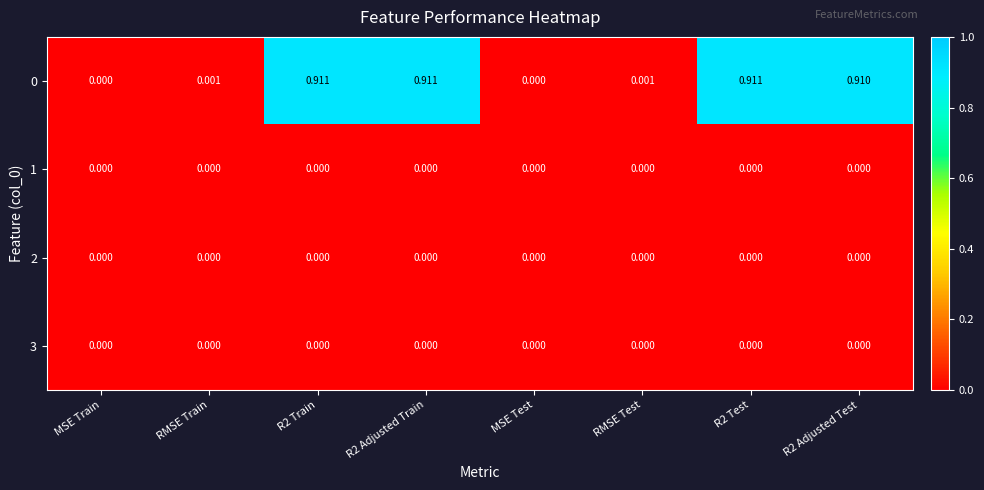

How many distinct data groups are displayed?

4